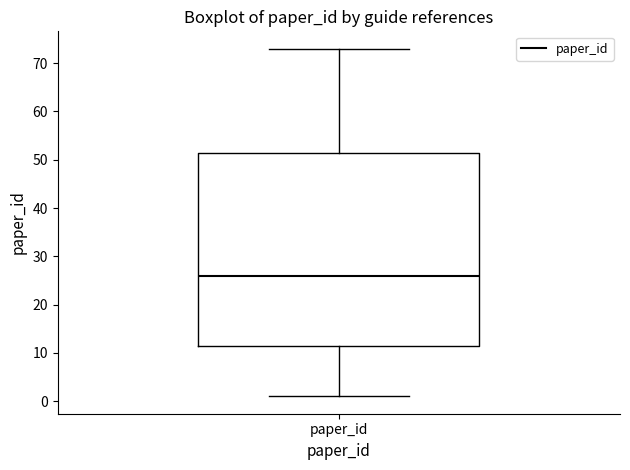

Where does the lower whisker of the box for paper_id end on the y-axis? The values are not printed on the chart, so give them approximately, as read against the axis.

1